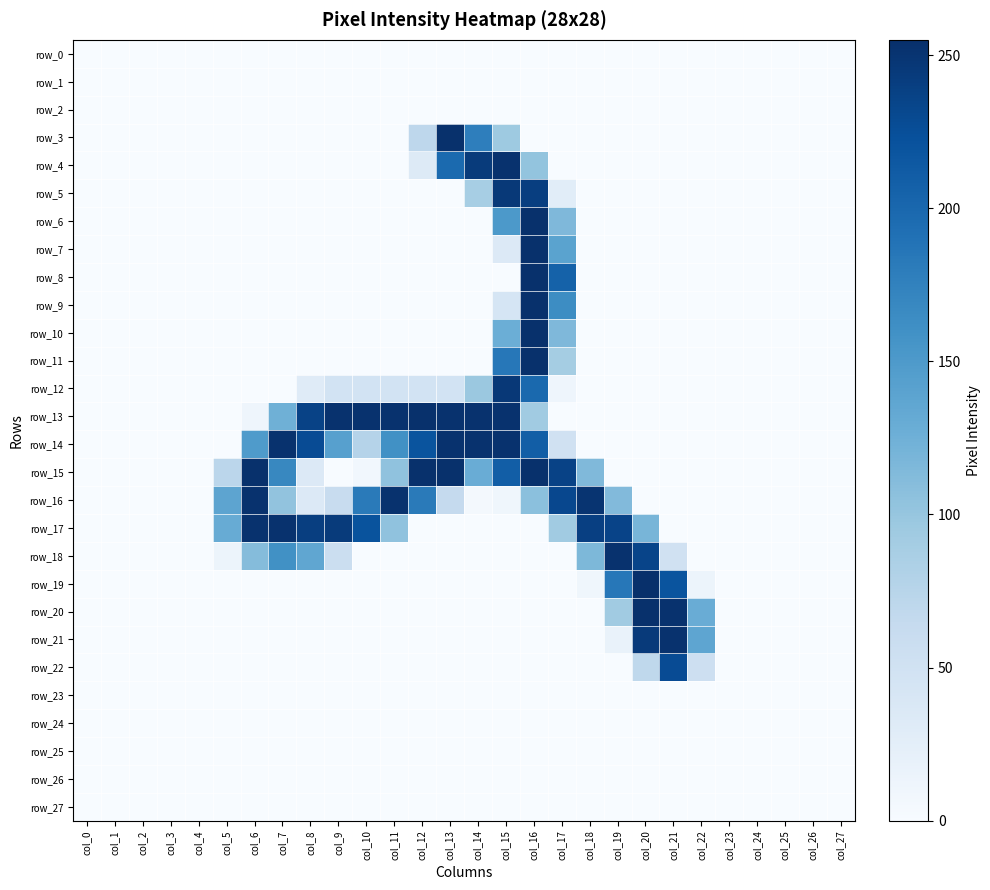

Rank the categories by row_3 value from highest to lowest.

col_13, col_14, col_15, col_12, col_0, col_1, col_2, col_3, col_4, col_5, col_6, col_7, col_8, col_9, col_10, col_11, col_16, col_17, col_18, col_19, col_20, col_21, col_22, col_23, col_24, col_25, col_26, col_27